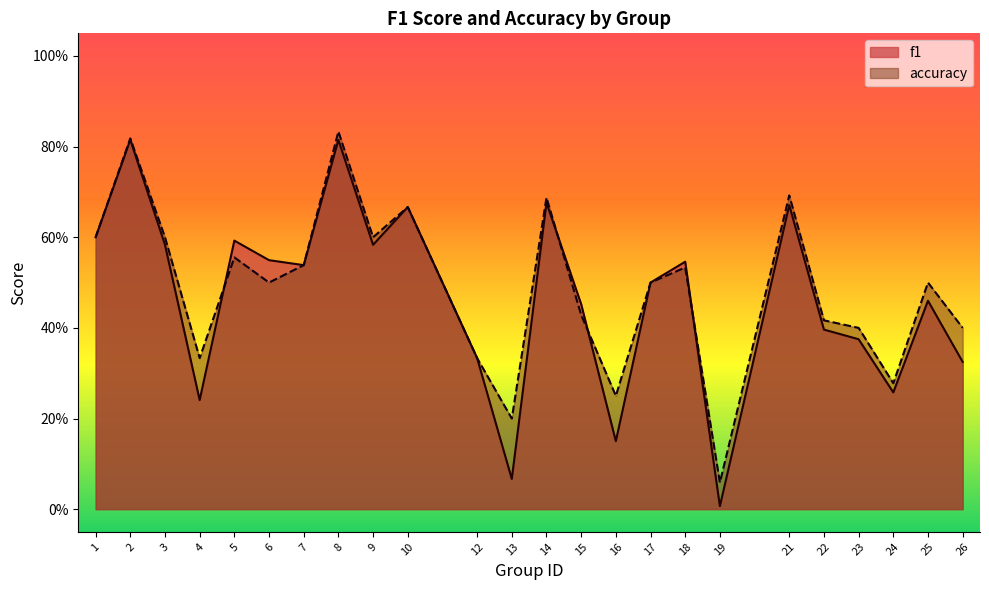

How many series are shown in this chart?

2